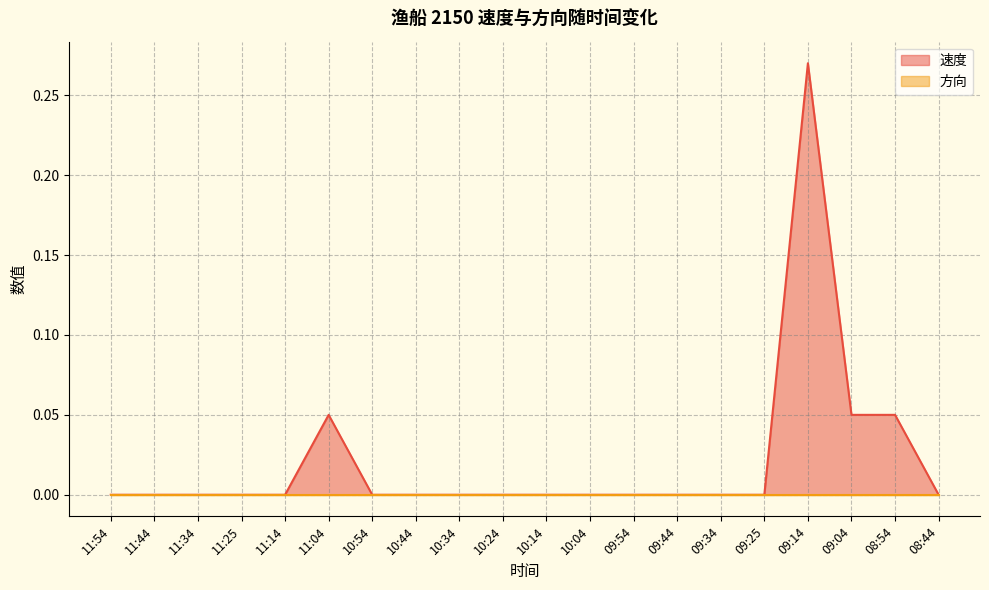

Where is the data nearest to the value 0?

11:54